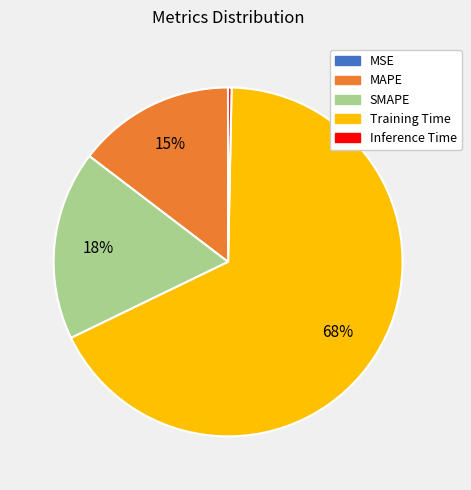

The SMAPE slice represents 18% of the pie. True or false?

True